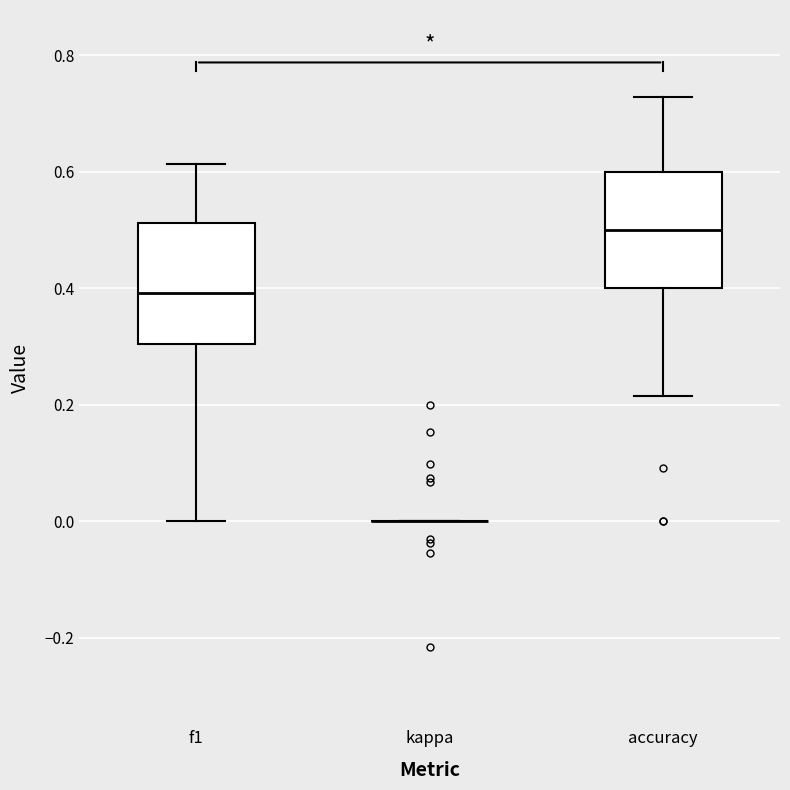

Reading left to right, transcribe this box plot: for each box, give where its median line is, the range the box spans, and where its two whiskers end, as read against the y-axis. The values are not printed on the chart, so give them approximately, as read against the axis.

f1: median 0.40, box 0.30 to 0.52, whiskers 0.00 to 0.62
kappa: box collapsed to a line at 0.00, whiskers 0.00 to 0.00
accuracy: median 0.50, box 0.40 to 0.60, whiskers 0.22 to 0.72